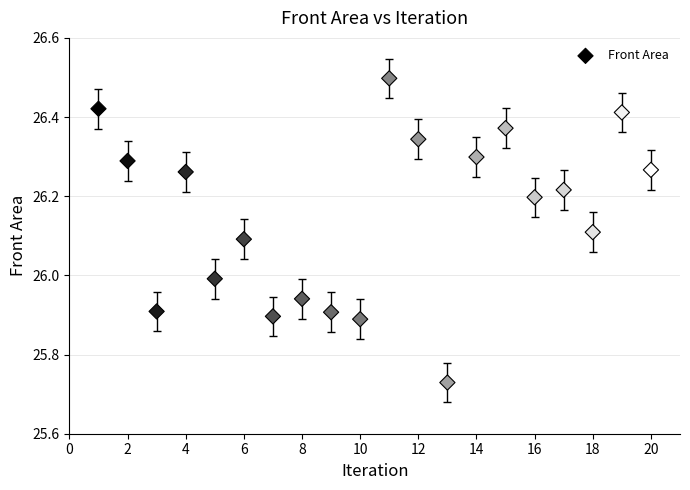

What is the range of X values (max minus min)?

19.0